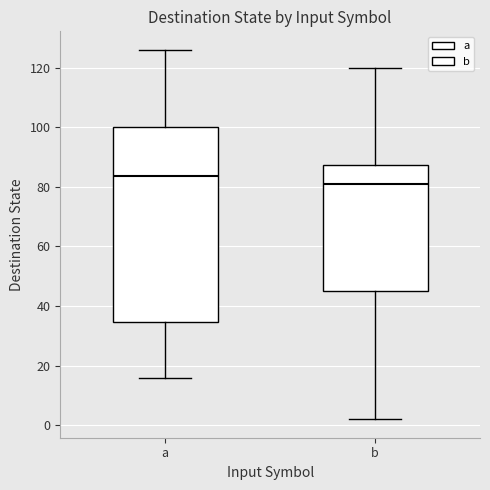

Which box is the tallest, from its lower edge to its upper edge?

a